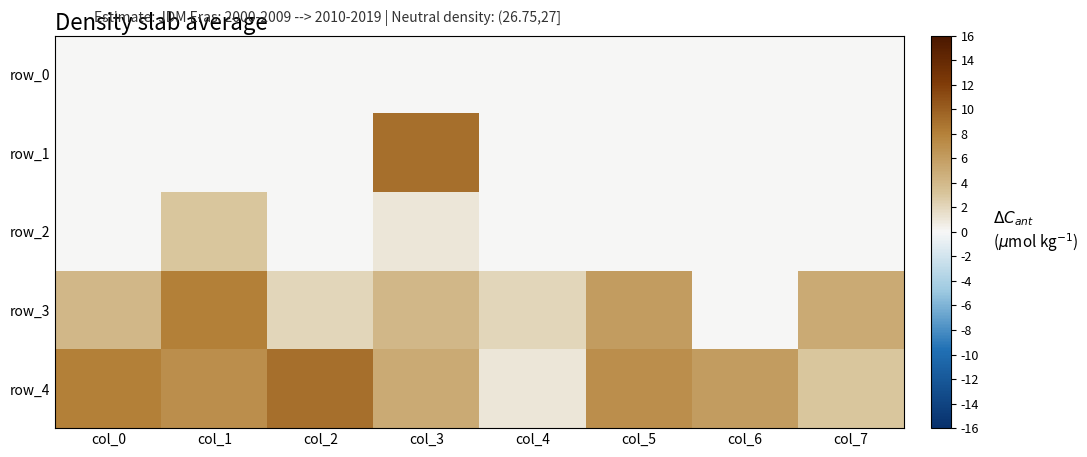

Between col_6 and col_0, which is larger?

col_6